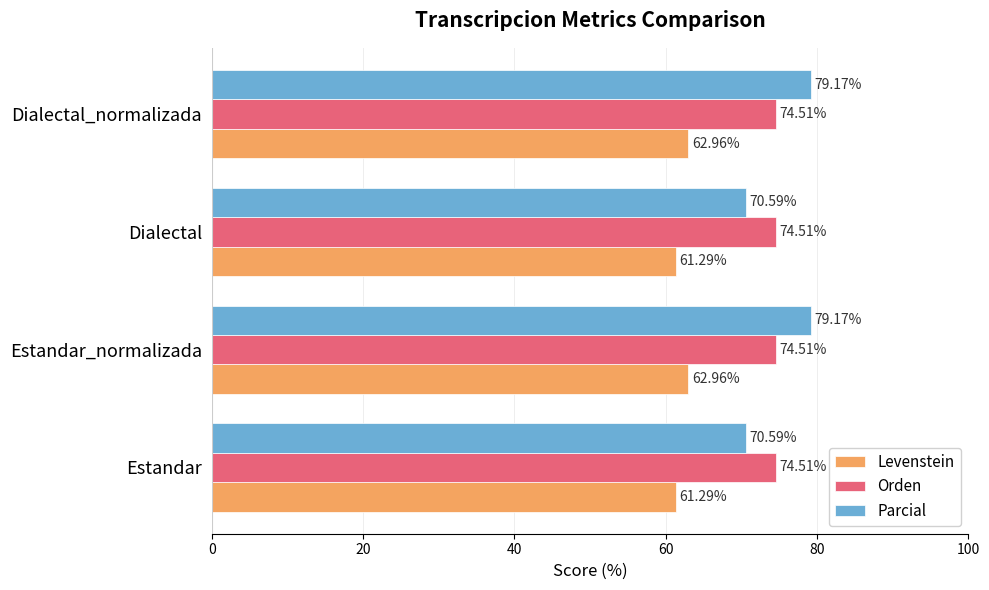

What is the difference between the maximum and minimum values in the Parcial series?

8.6